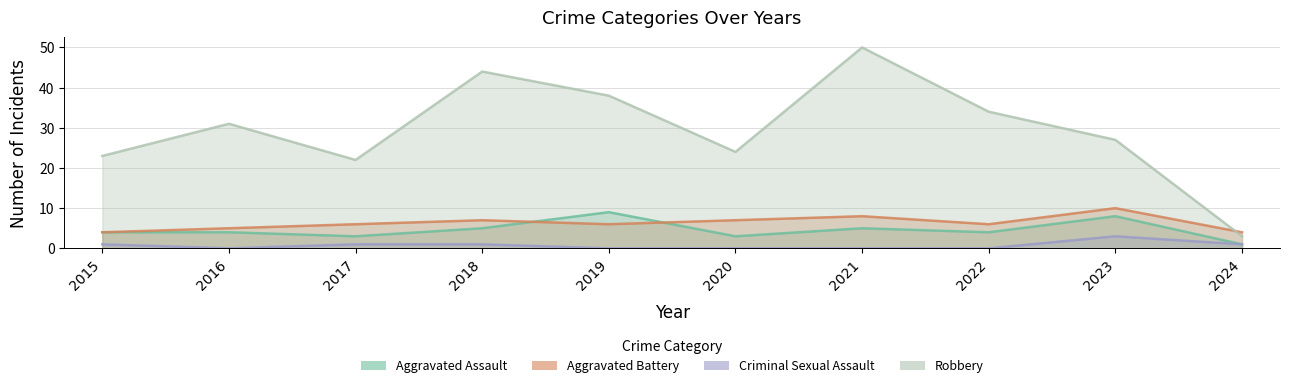

Which series ends up on top after the final intersection of Aggravated Assault and Aggravated Battery?

Aggravated Battery